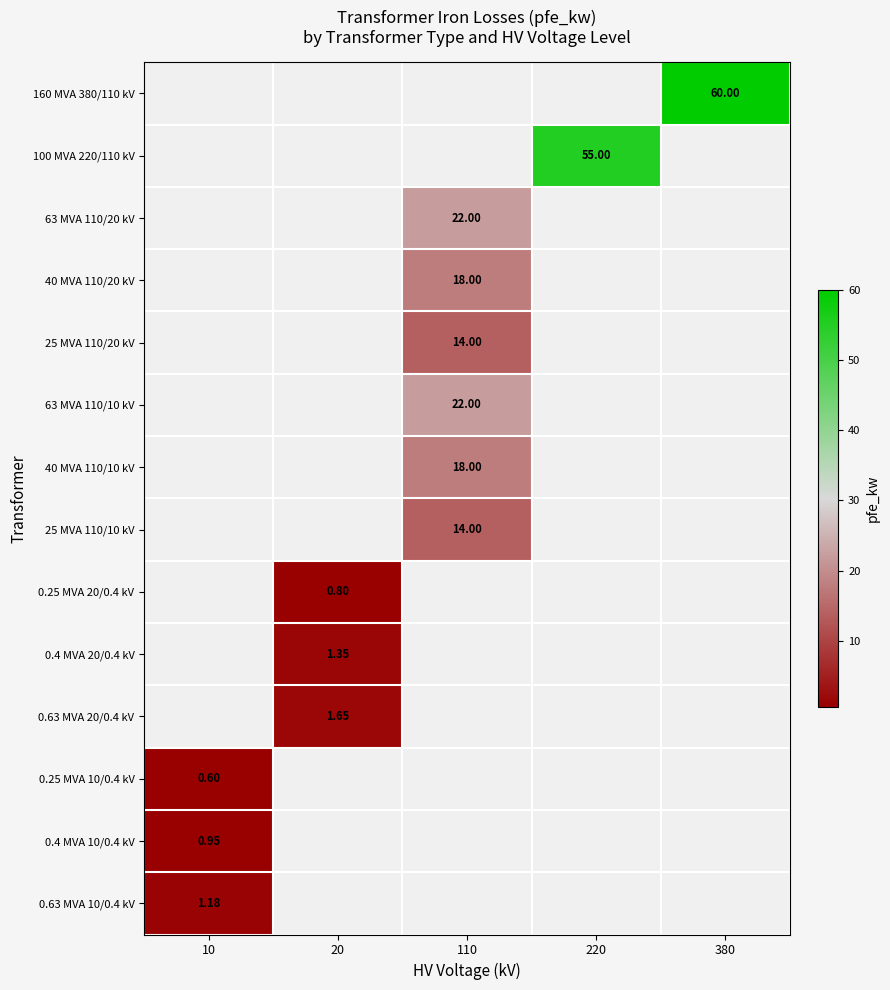

List the labels in order of 160 MVA 380/110 kV value, smallest first.

10, 20, 110, 220, 380